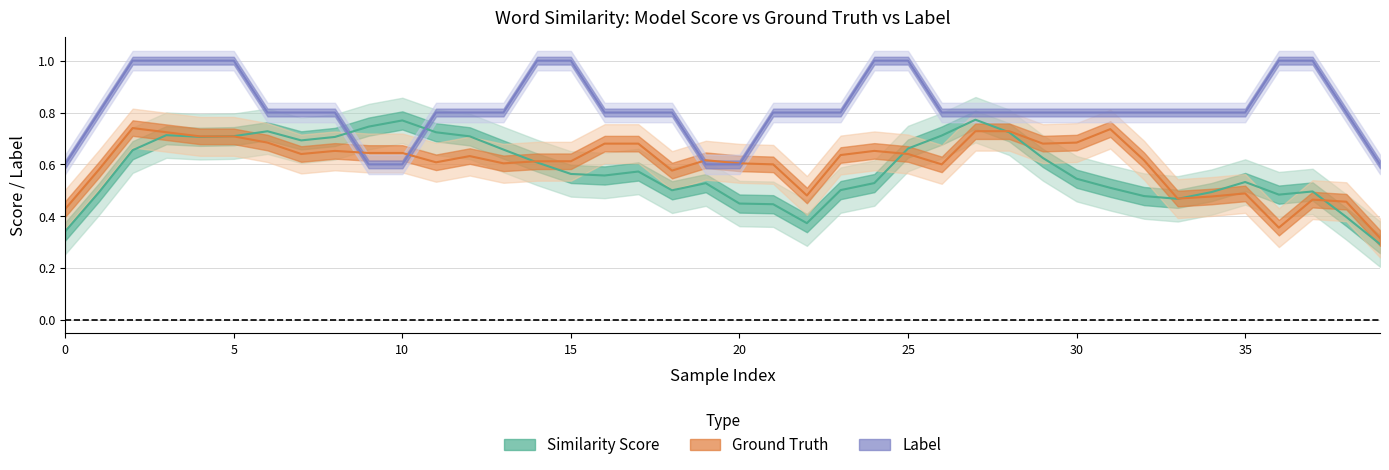

Does the chart display data point markers on the line(s)?

No